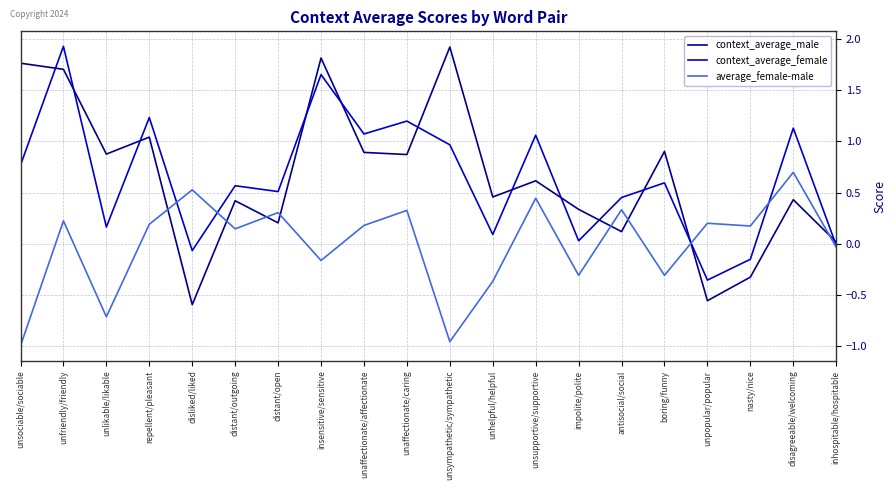

Rank the series at disagreeable/welcoming from highest to lowest value.

context_average_female, average_female-male, context_average_male